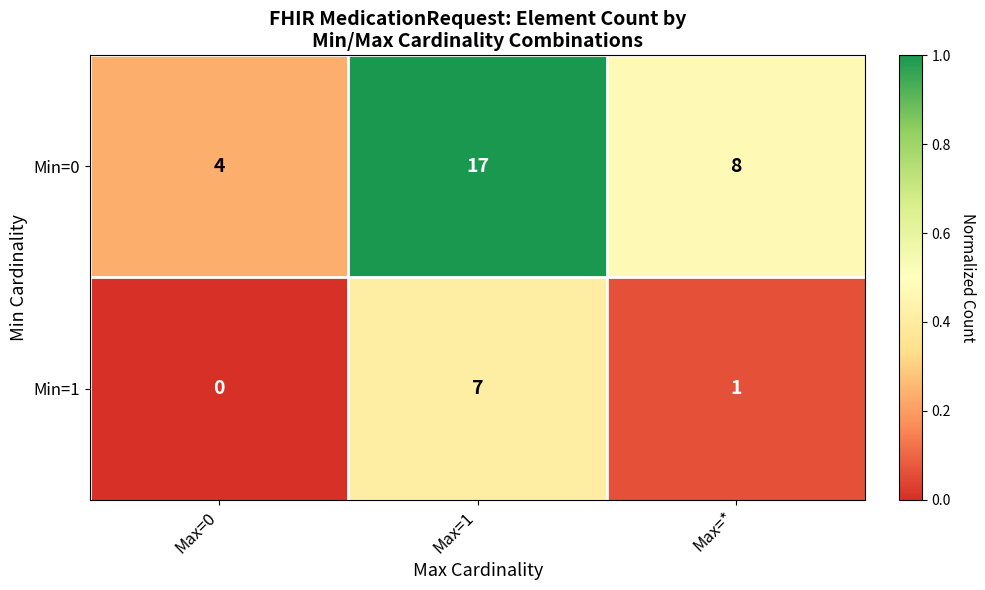

Rank the series by their average value, from highest to lowest.

Min=0, Min=1